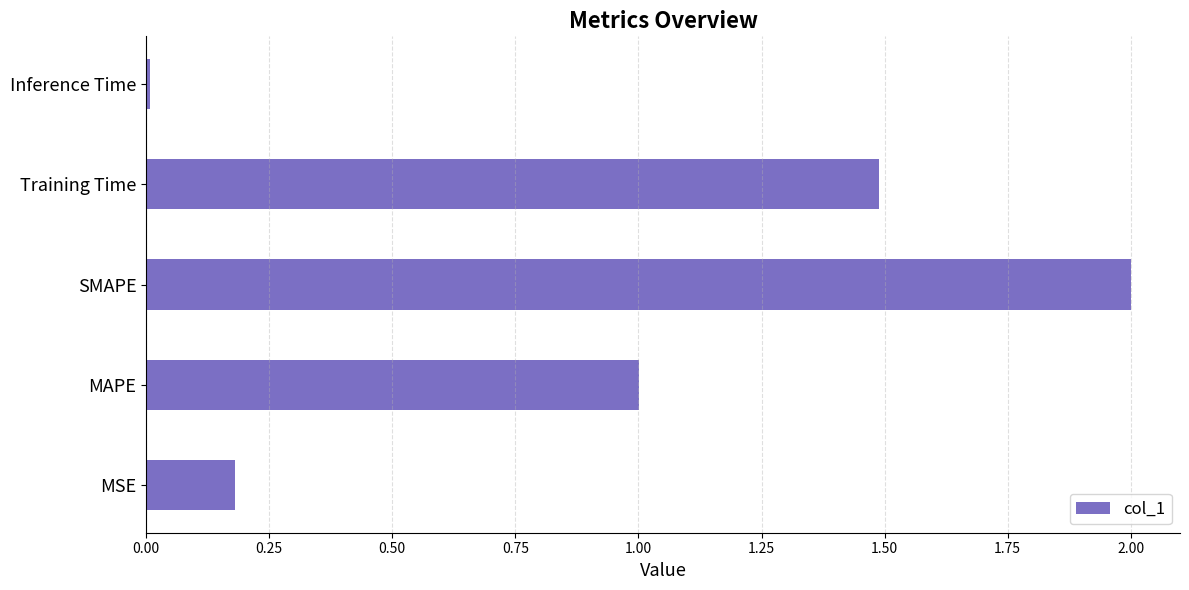

Rank the categories by value from highest to lowest.

SMAPE, Training Time, MAPE, MSE, Inference Time